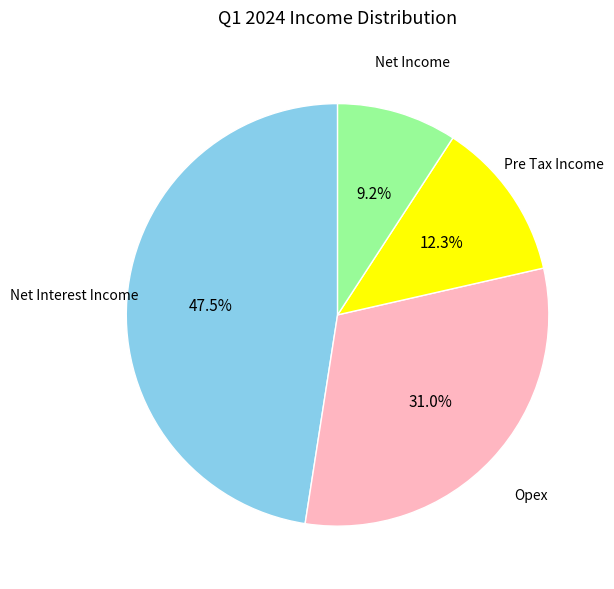

To the nearest percent, what is the average slice percentage?

25%